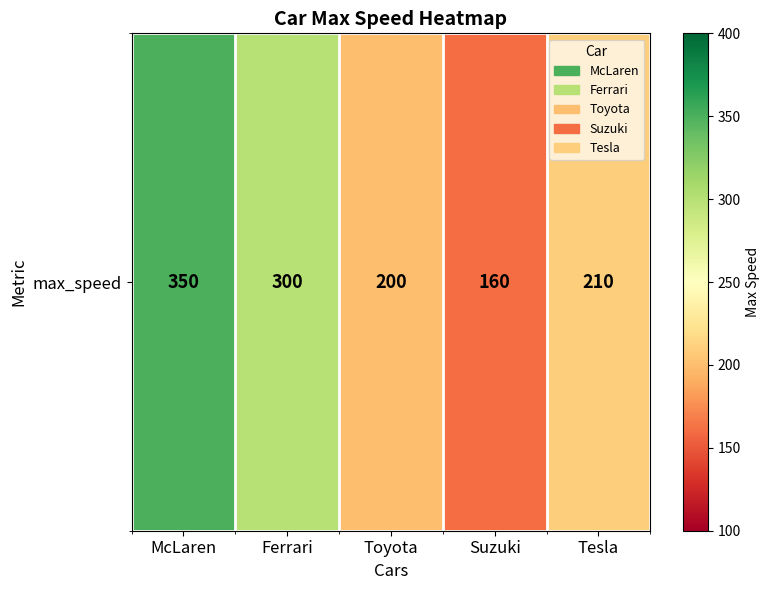

The chart shows a value of 72 at Suzuki. True or false?

False